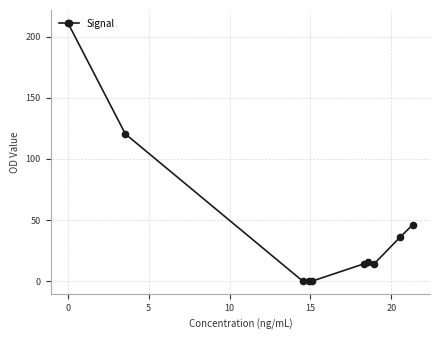

True or false: the data has more than 2 interior local peaks.

False